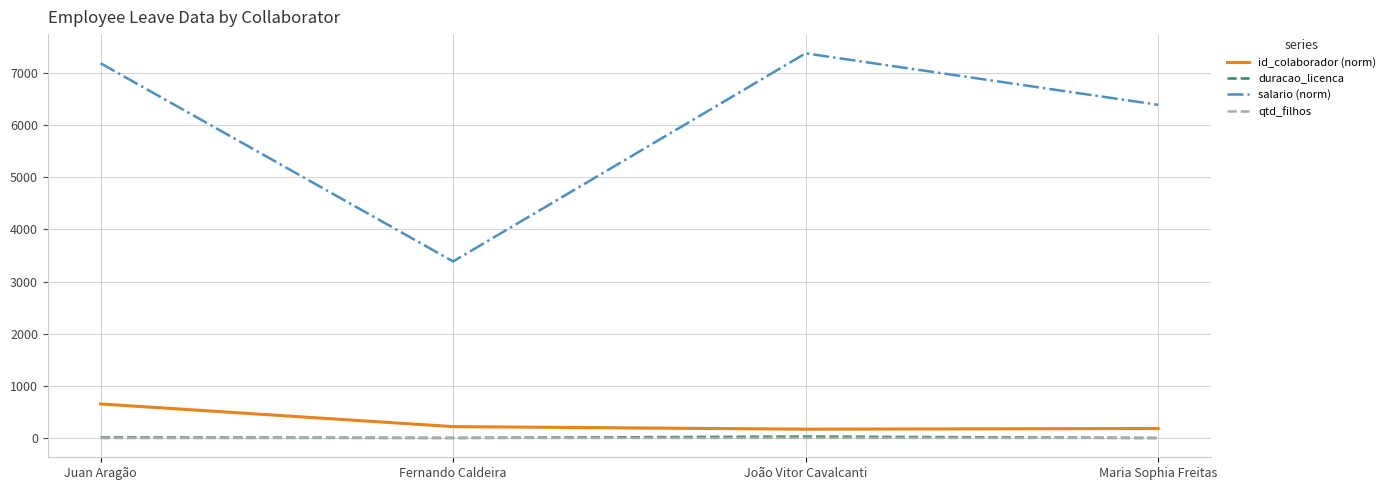

Is the value of salario (norm) at Fernando Caldeira greater than the value of duracao_licenca at João Vitor Cavalcanti?

Yes